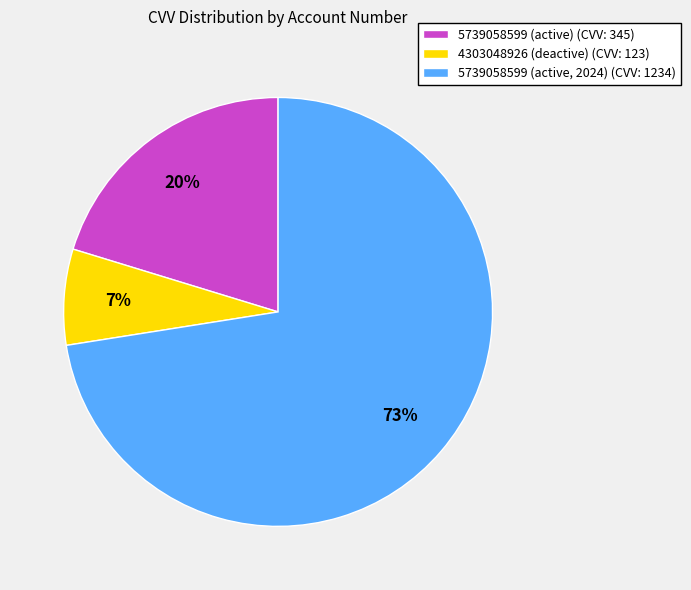

To the nearest percent, what percentage of the pie is 5739058599 (active)?

20%